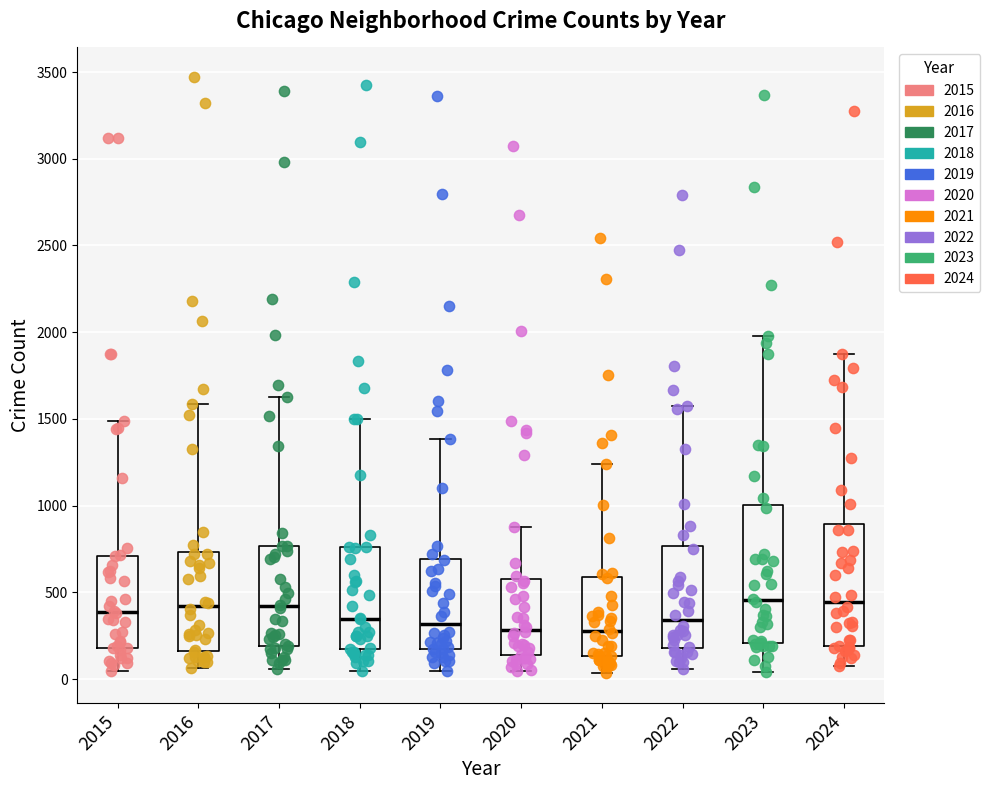

Reading left to right, transcribe this box plot: for each box, give where its median line is, the range the box spans, and where its two whiskers end, as read against the y-axis. The values are not printed on the chart, so give them approximately, as read against the axis.

2015: median 400, box 200 to 700, whiskers 50 to 1500
2016: median 400, box 150 to 750, whiskers 50 to 1600
2017: median 400, box 200 to 750, whiskers 50 to 1650
2018: median 350, box 150 to 750, whiskers 50 to 1500
2019: median 300, box 200 to 700, whiskers 50 to 1400
2020: median 300, box 150 to 550, whiskers 50 to 900
2021: median 300, box 150 to 600, whiskers 50 to 1250
2022: median 350, box 200 to 750, whiskers 50 to 1600
2023: median 450, box 200 to 1000, whiskers 50 to 2000
2024: median 450, box 200 to 900, whiskers 50 to 1900